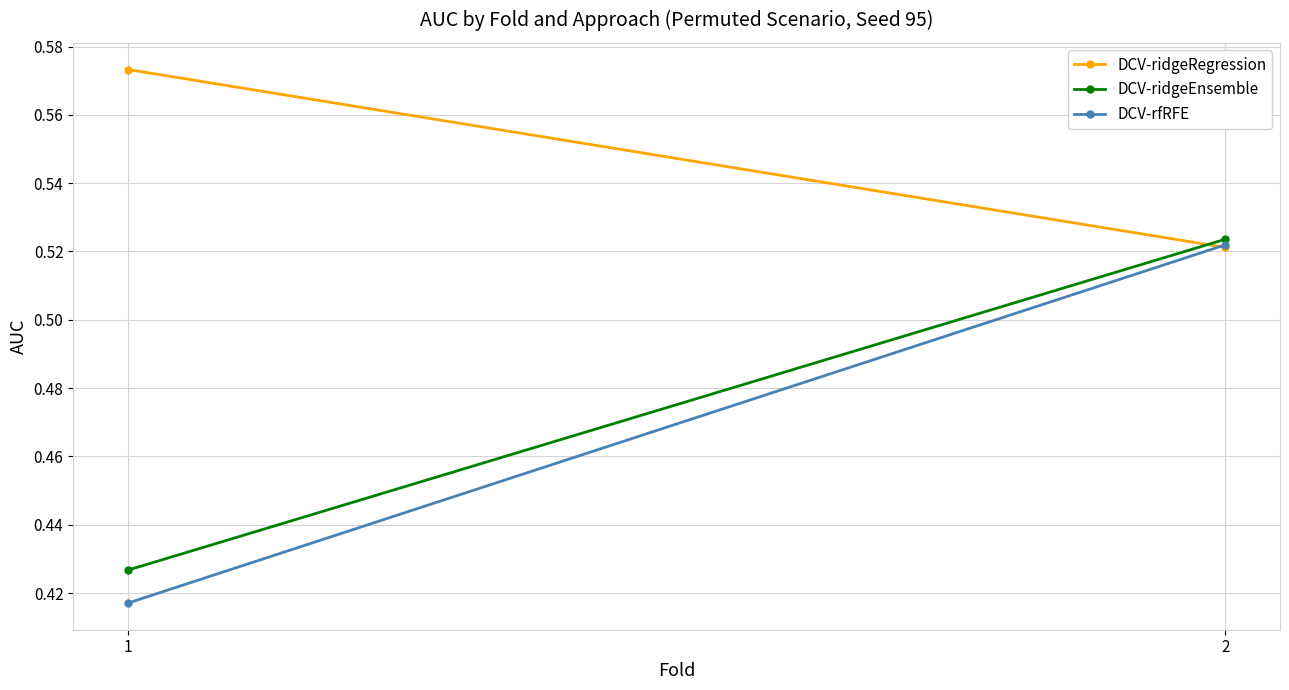

Which label corresponds to the smallest value in the chart?

1